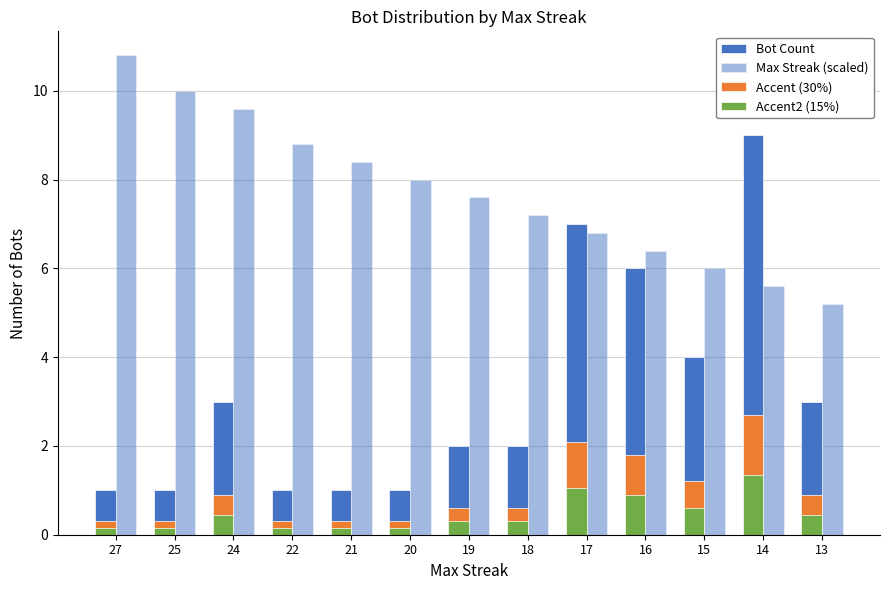

How many distinct data groups are displayed?

4